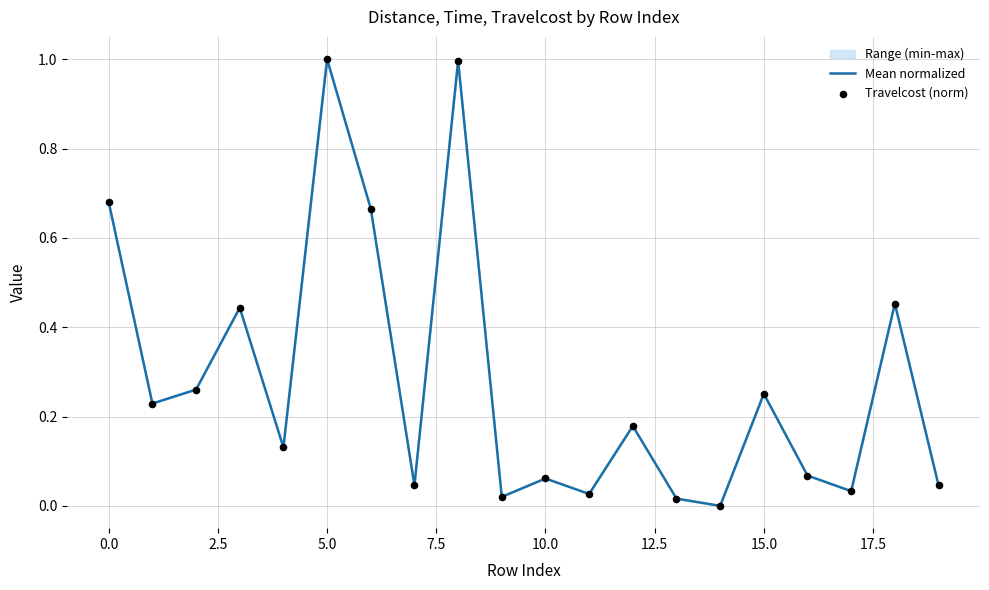

Is the value of Mean normalized at 13 greater than the value of Travelcost (norm) at 12?

No